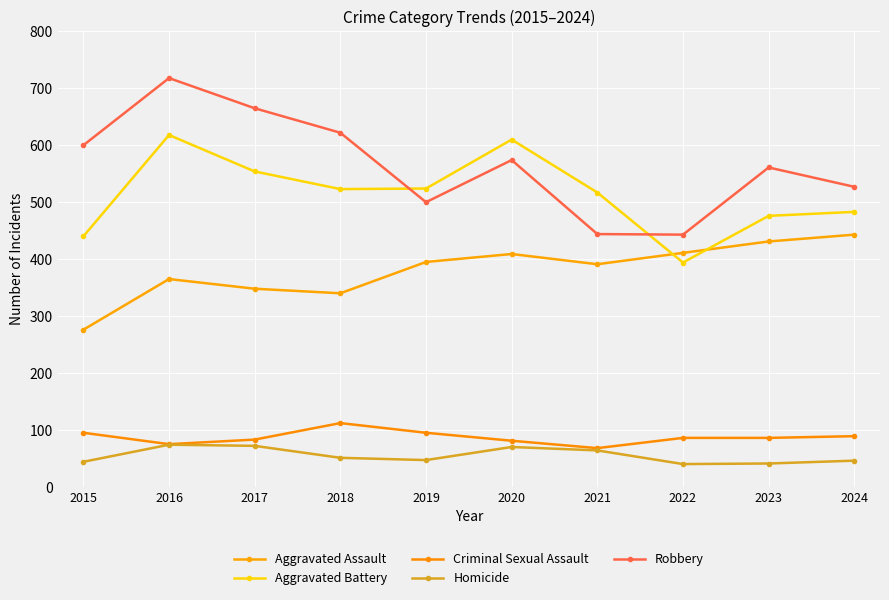

Is this an area chart (filled region under the line)?

No